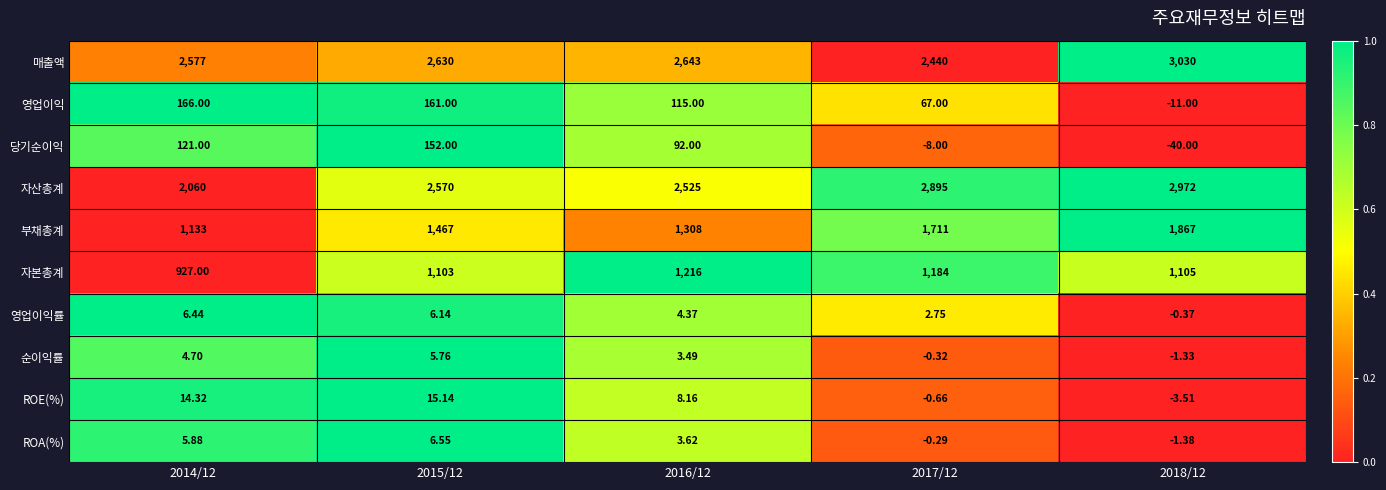

Which series has the largest total across all categories?

매출액